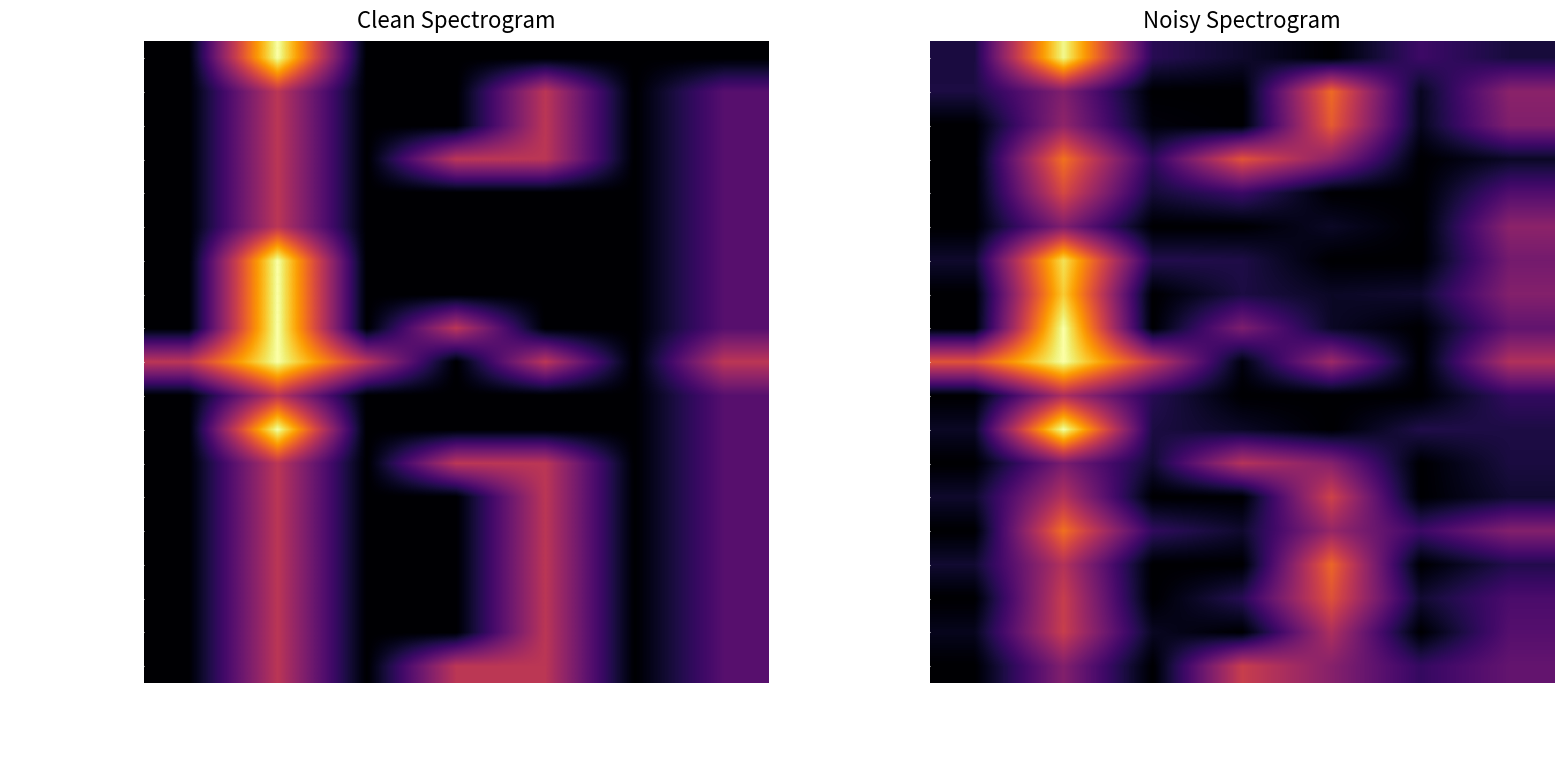

How many values in Patient.language are above zero?

4